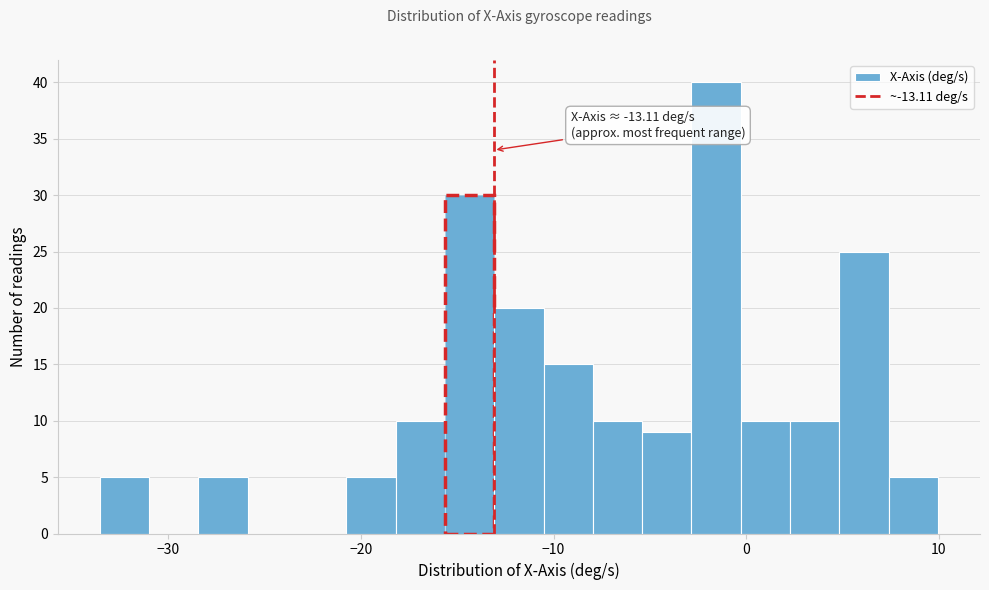

Read against the x-axis, roughly where is the centre of the tallest bar?

-2